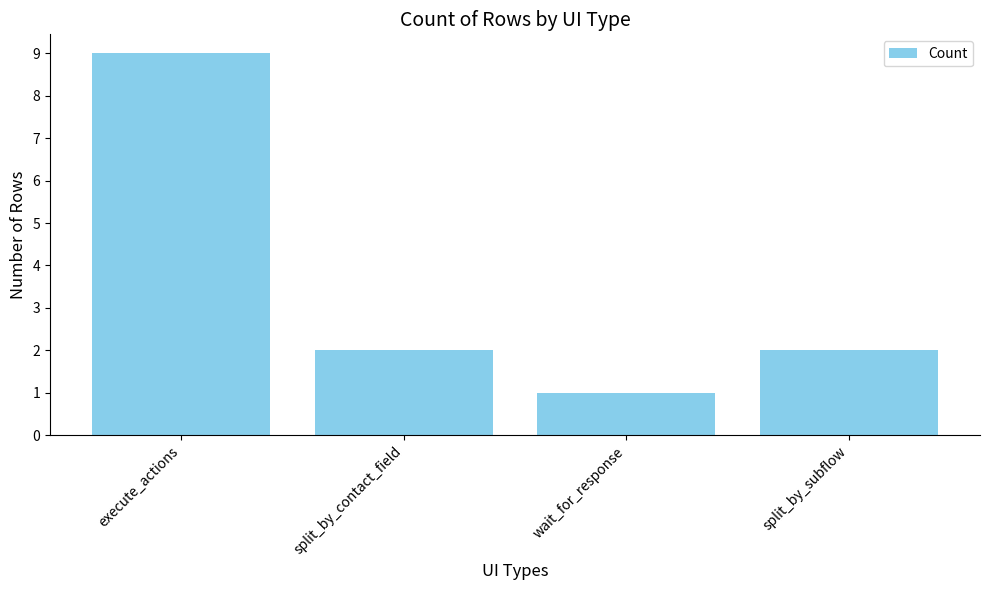

What is the change in value from execute_actions to wait_for_response?

-8